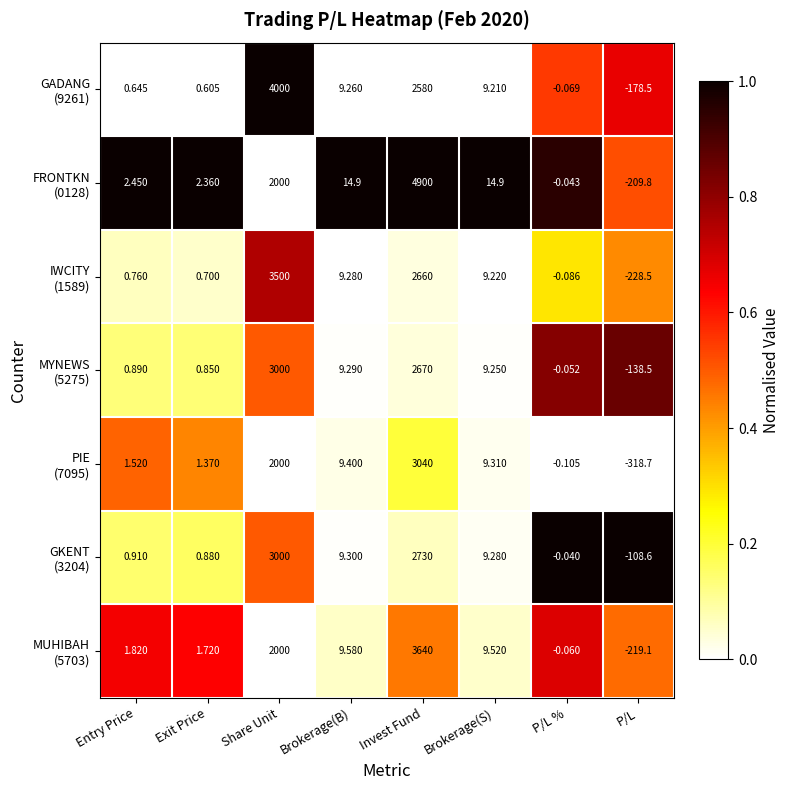

At which category is the sum across all series the highest?

Invest Fund